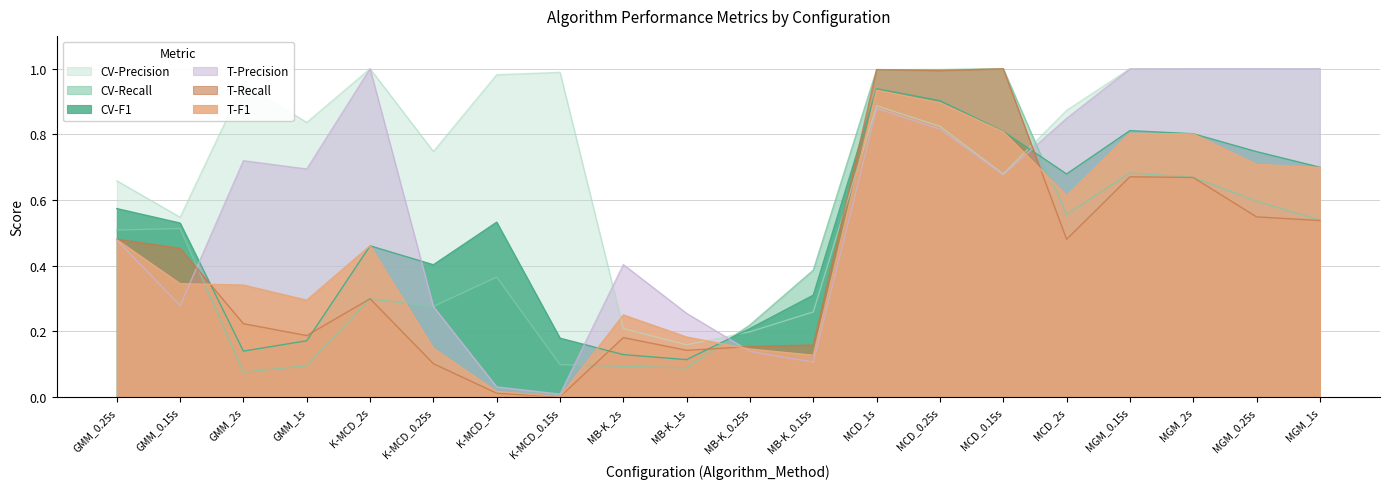

How many lines are shown in the chart?

6